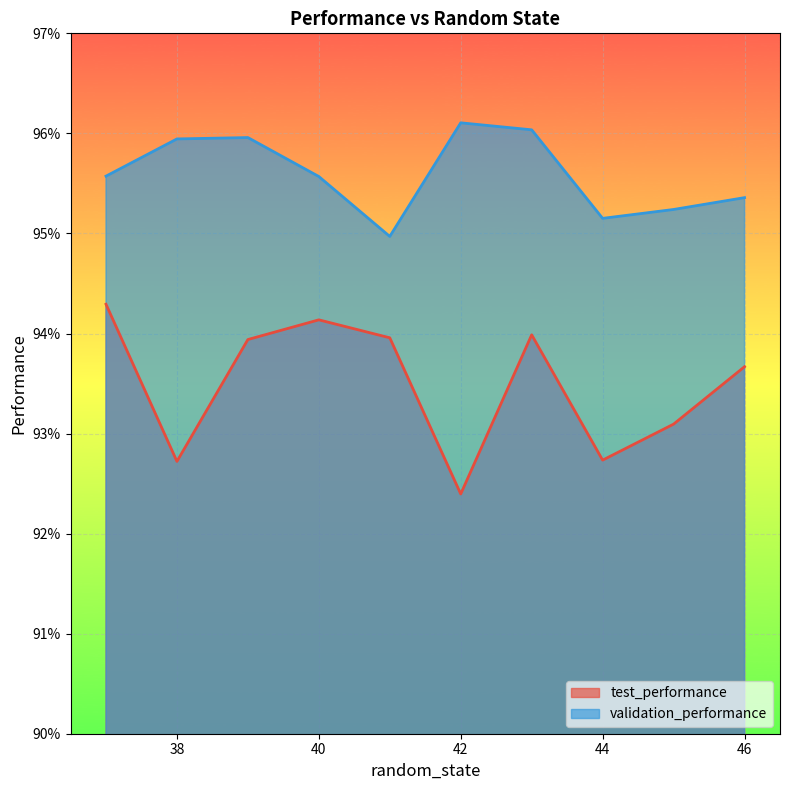

Count the number of data series in this chart.

2